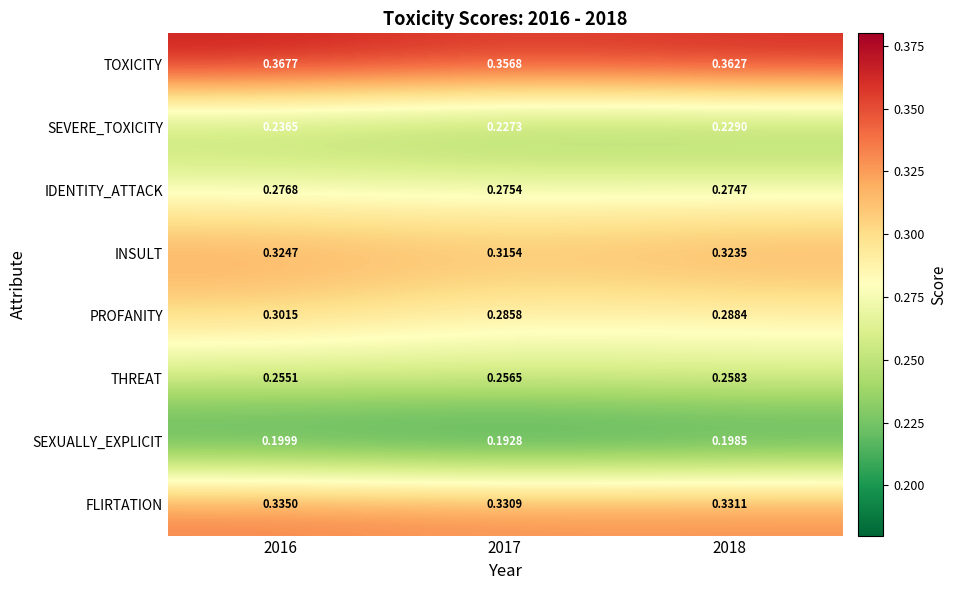

At which category is the sum across all series the highest?

2016